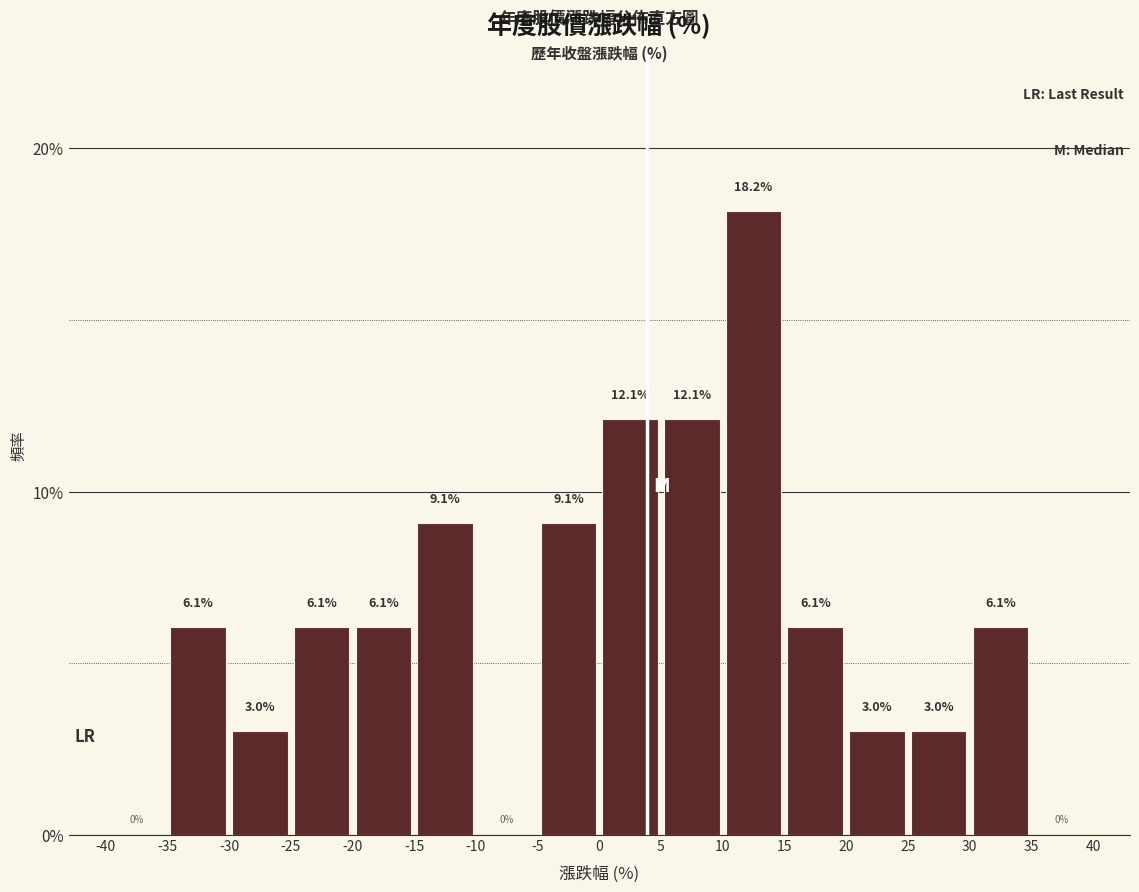

Reading left to right, transcribe this chart: for each bar, give the range it covers on the x-axis and its height.

-40 to -35: 0.0
-35 to -30: 6.1
-30 to -25: 3.0
-25 to -20: 6.1
-20 to -15: 6.1
-15 to -10: 9.1
-10 to -5: 0.0
-5 to 0: 9.1
0 to 5: 12.1
5 to 10: 12.1
10 to 15: 18.2
15 to 20: 6.1
20 to 25: 3.0
25 to 30: 3.0
30 to 35: 6.1
35 to 40: 0.0